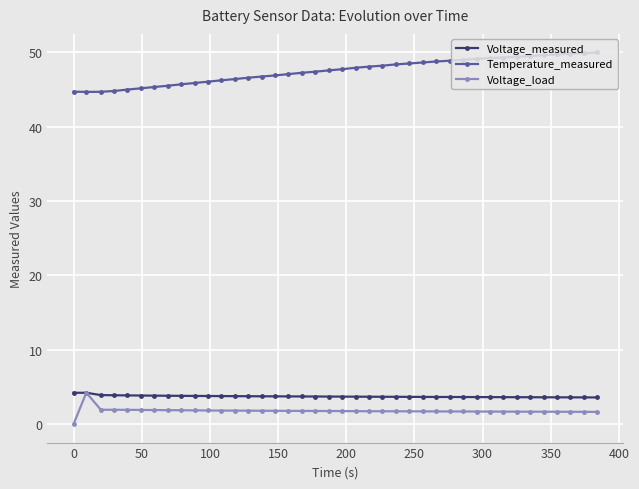

What are all the series names shown in the legend?

Voltage_measured, Temperature_measured, Voltage_load